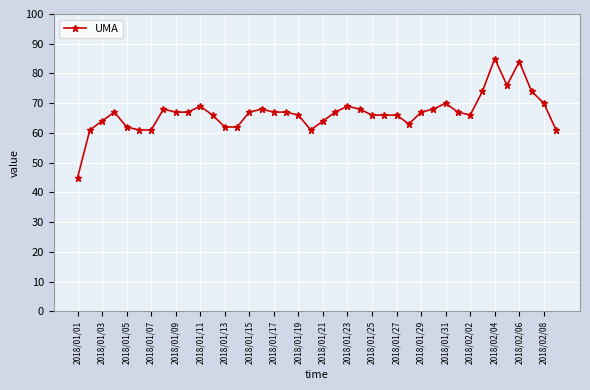

What is the value of the 21st point from the left?

64